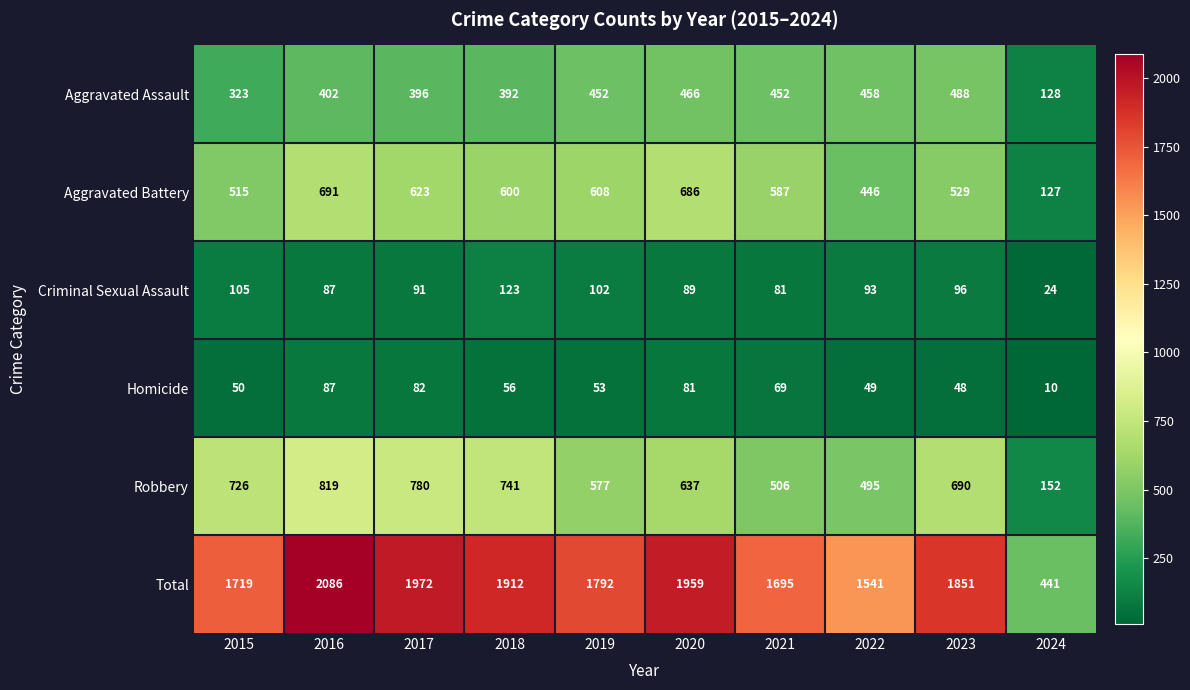

The value of Total at 2024 is 100. True or false?

False